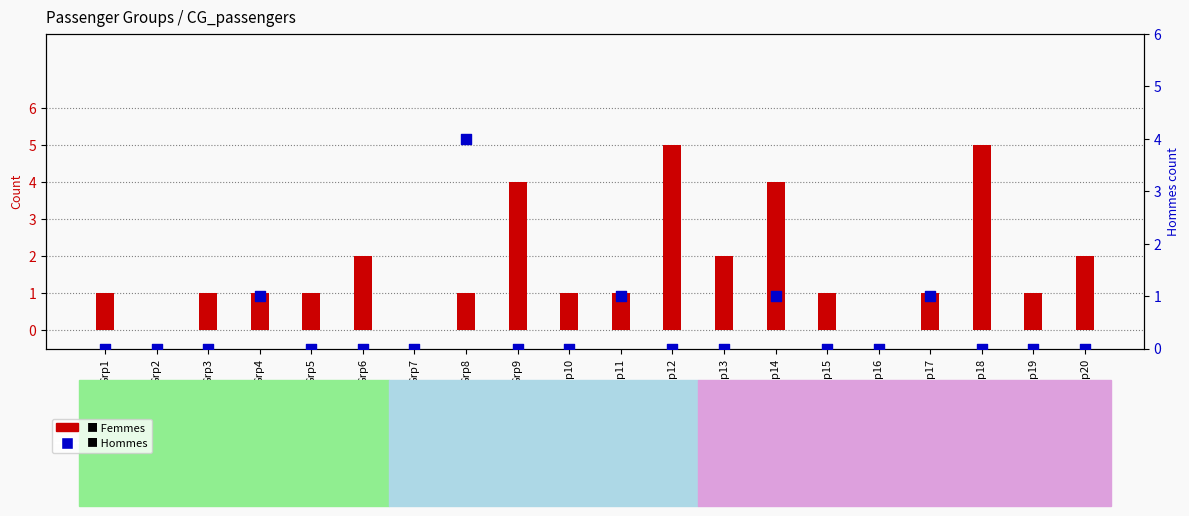

Which series has the largest total across all categories?

Femmes